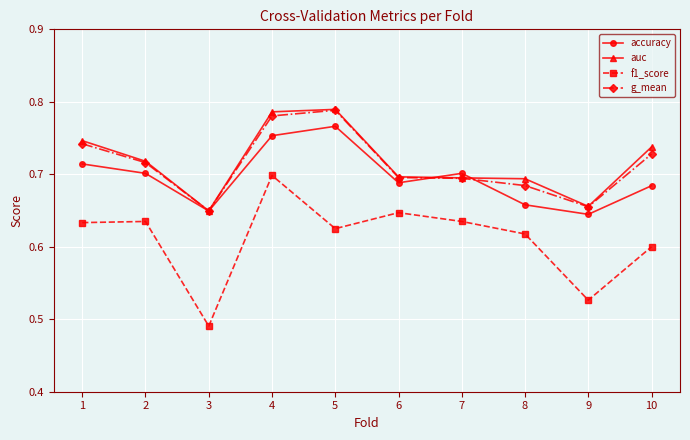

Where is the first local minimum for accuracy?

3